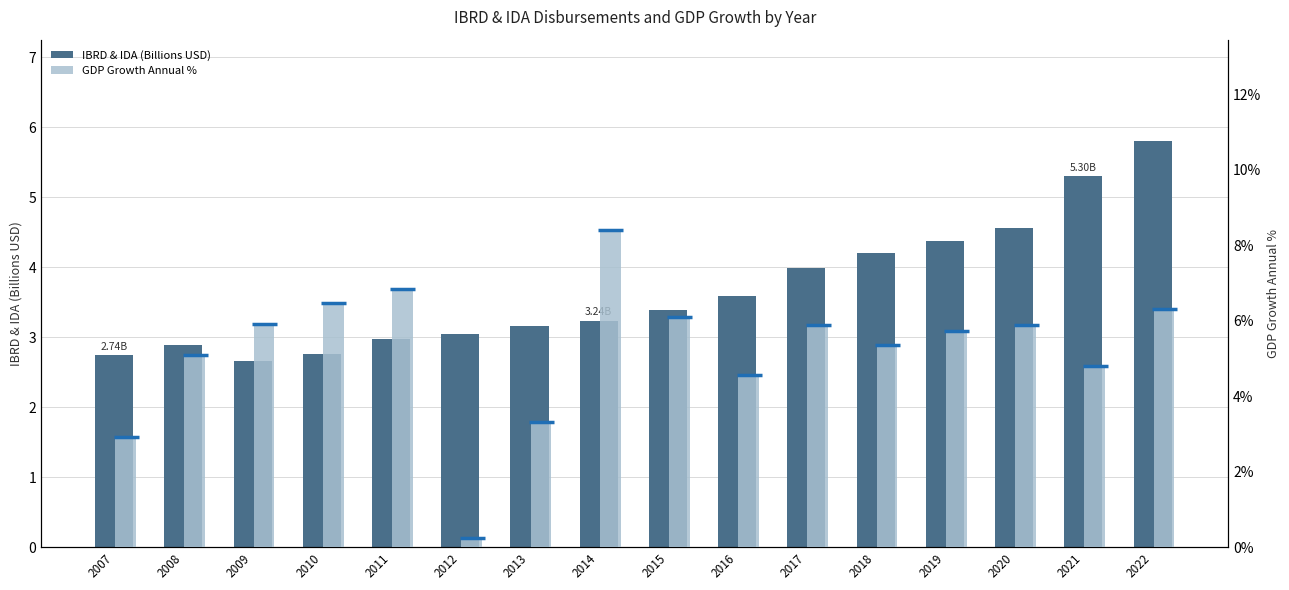

What is the difference between the IBRD & IDA (Billions USD) values at 2010 and 2022?

3.0